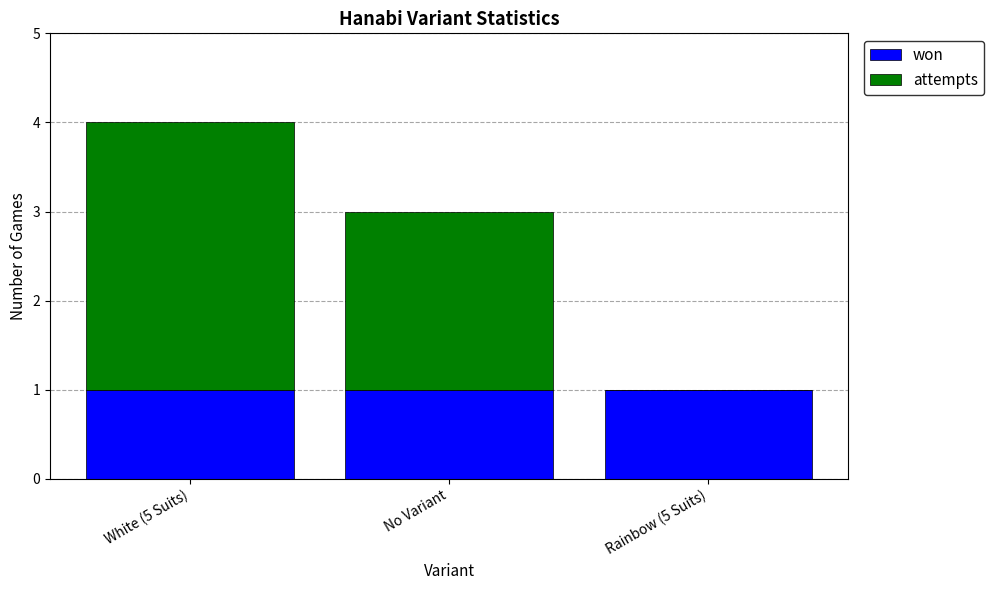

The value of won at No Variant is 2. True or false?

False